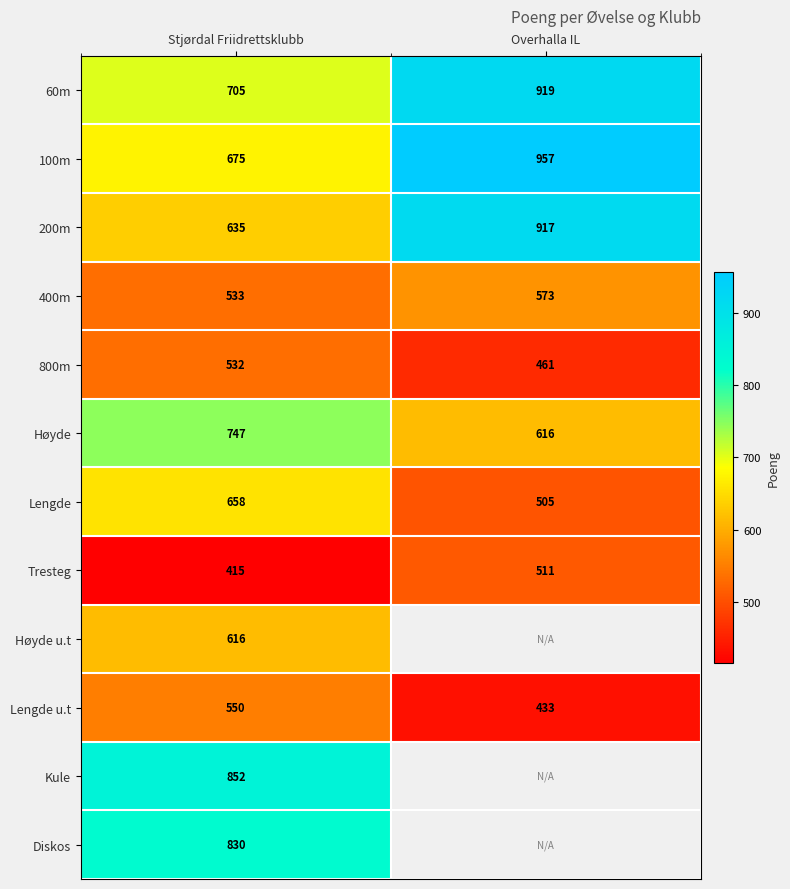

What is the difference between the highest and lowest values at Overhalla IL?

524.0